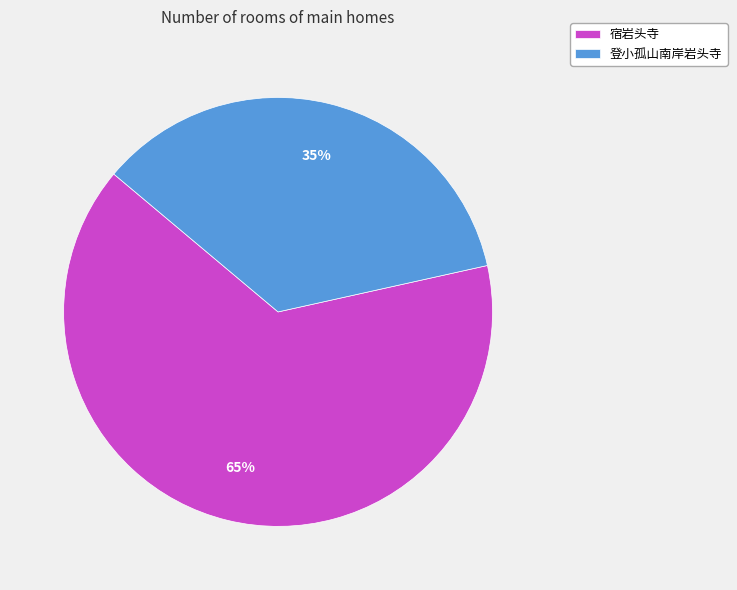

Is there a majority slice in this chart?

Yes